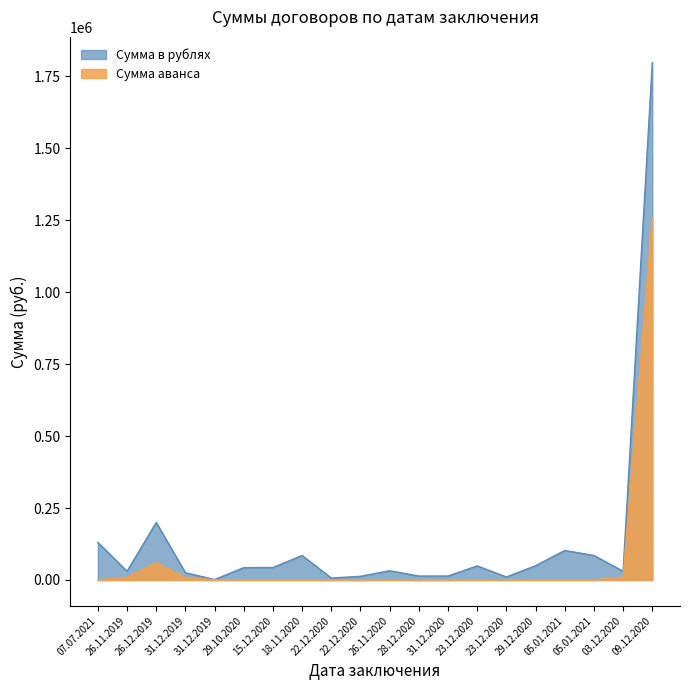

How many values in Сумма аванса are above zero?

6